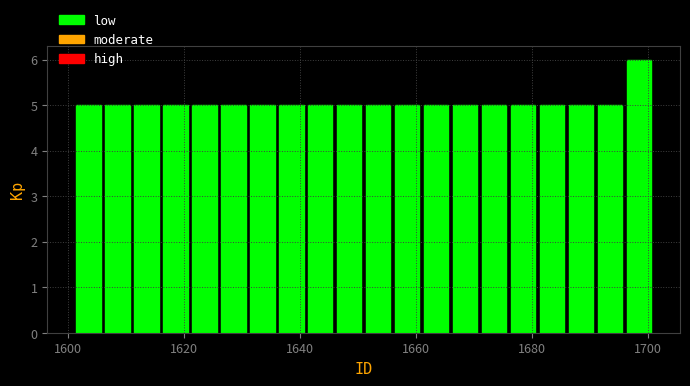

Read against the x-axis, roughly where is the centre of the tallest bar?

1698